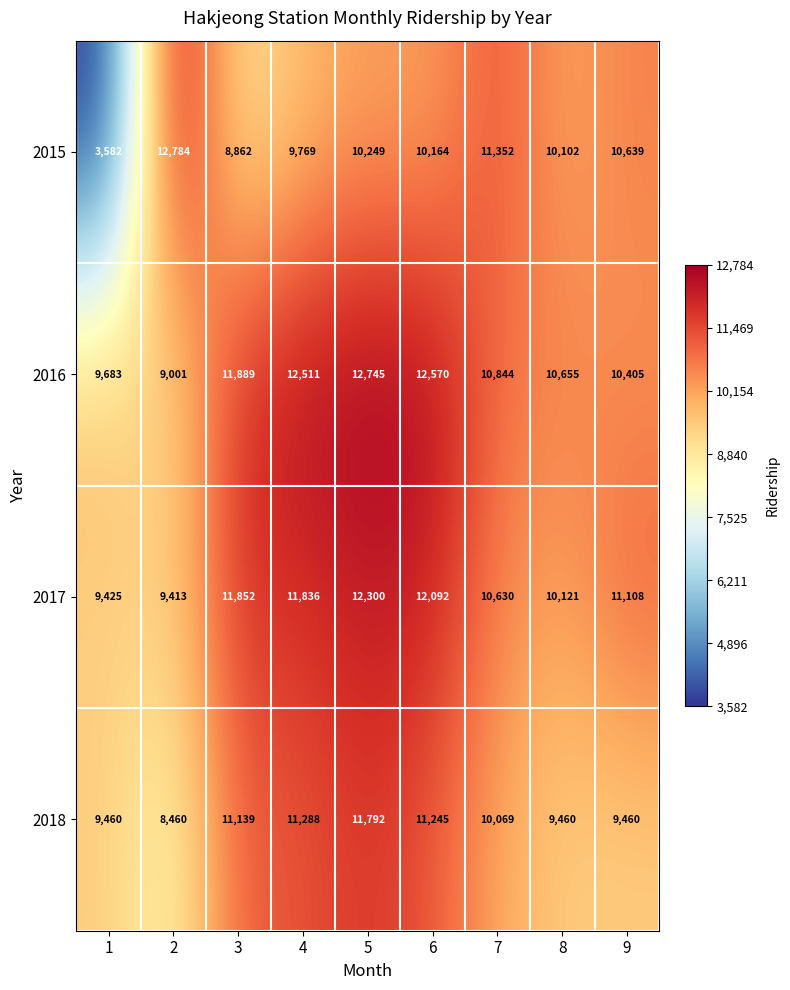

The 2018 series shows 5241 at 1. True or false?

False